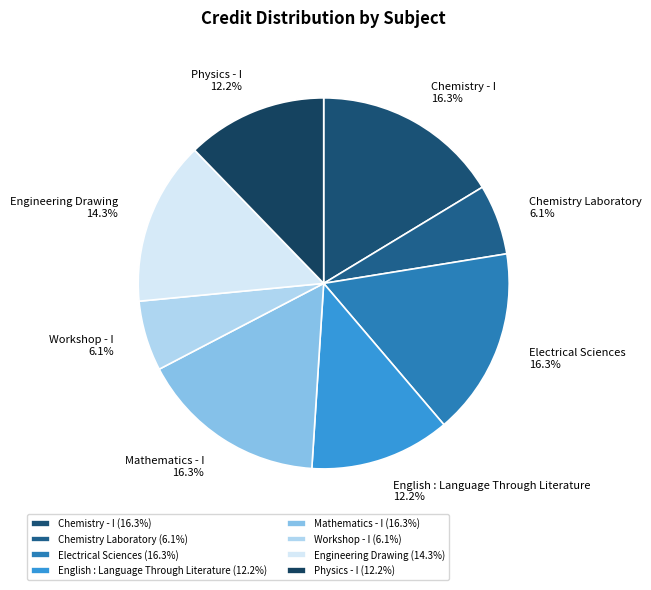

Does Physics - I account for over 50% of the chart?

No